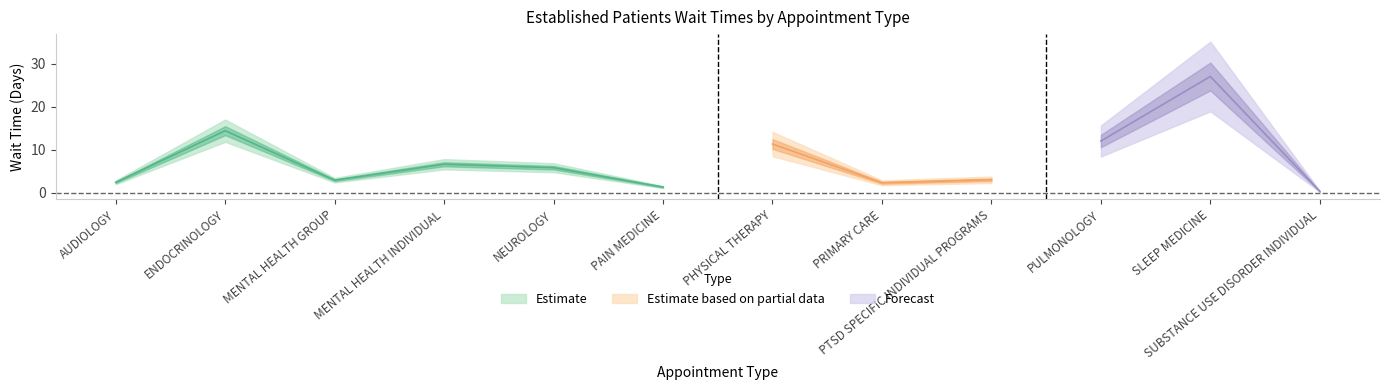

The value at PRIMARY CARE is 1.3. True or false?

False